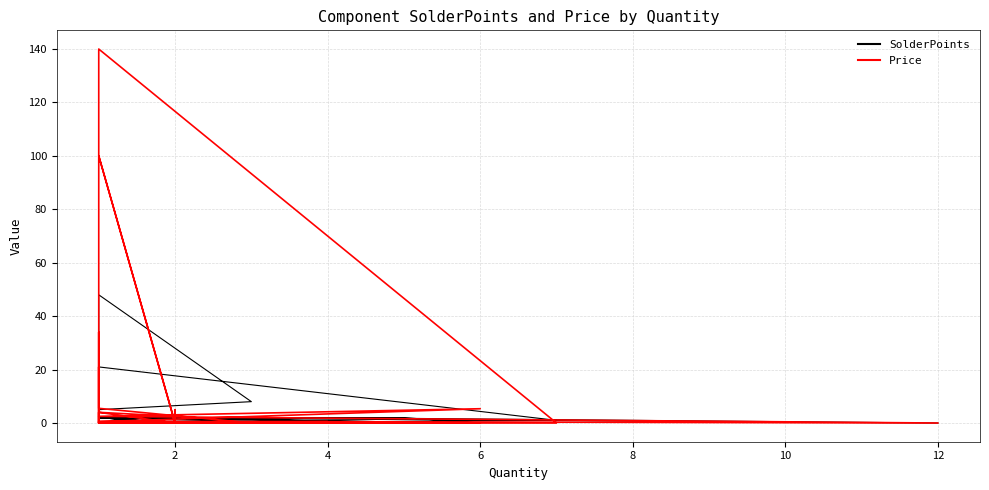

True or false: SolderPoints has more than 0 interior local peaks.

True